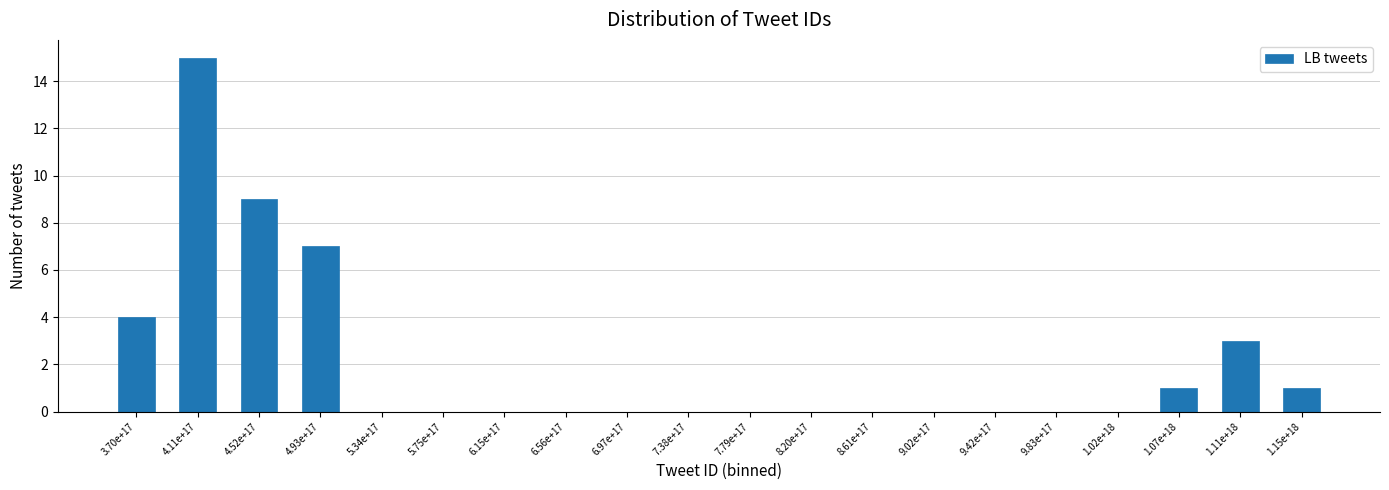

Reading left to right, extract all data points from this chart.

3.70e+17=4	4.11e+17=15	4.52e+17=9	4.93e+17=7	5.34e+17=0	5.75e+17=0	6.15e+17=0	6.56e+17=0	6.97e+17=0	7.38e+17=0	7.79e+17=0	8.20e+17=0	8.61e+17=0	9.02e+17=0	9.42e+17=0	9.83e+17=0	1.02e+18=0	1.07e+18=1	1.11e+18=3	1.15e+18=1